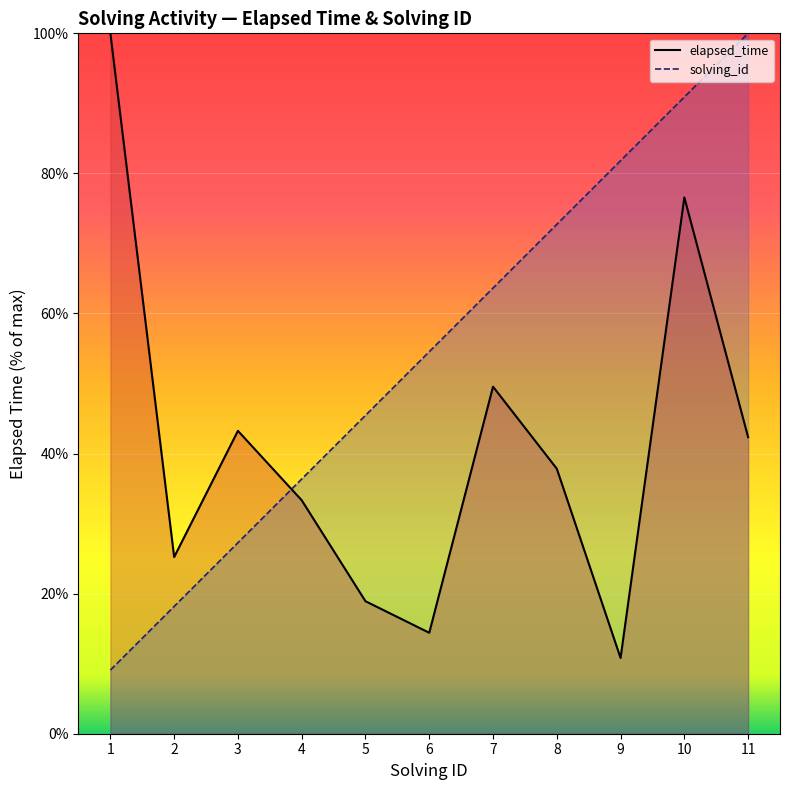

Reading right to left, extract all data points from this chart.

solving_id: 11=100.0	10=90.9	9=81.8	8=72.7	7=63.6	6=54.5	5=45.5	4=36.4	3=27.3	2=18.2	1=9.1
elapsed_time: 11=42.3	10=76.6	9=10.8	8=37.8	7=49.5	6=14.4	5=18.9	4=33.3	3=43.2	2=25.2	1=100.0